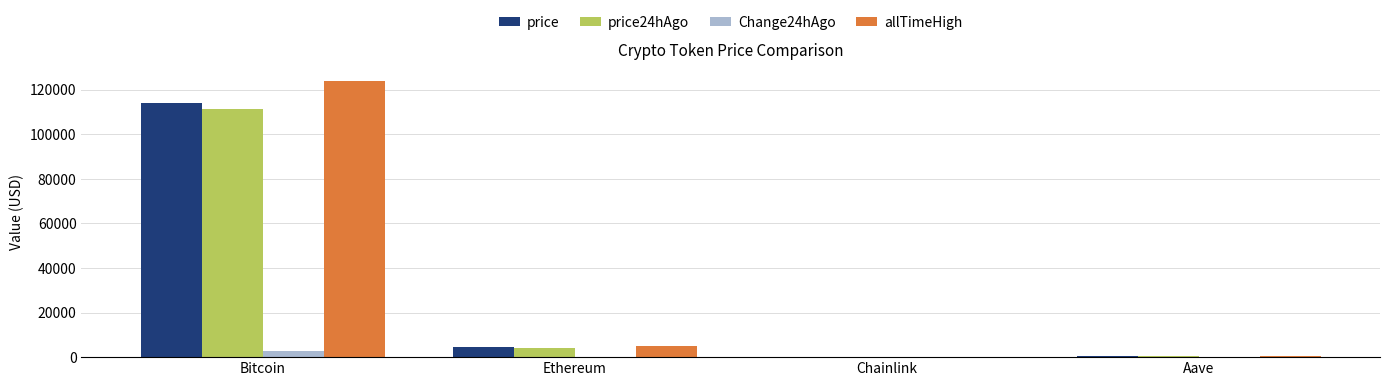

Is it true that Change24hAgo equals 2629.0 at Bitcoin?

True